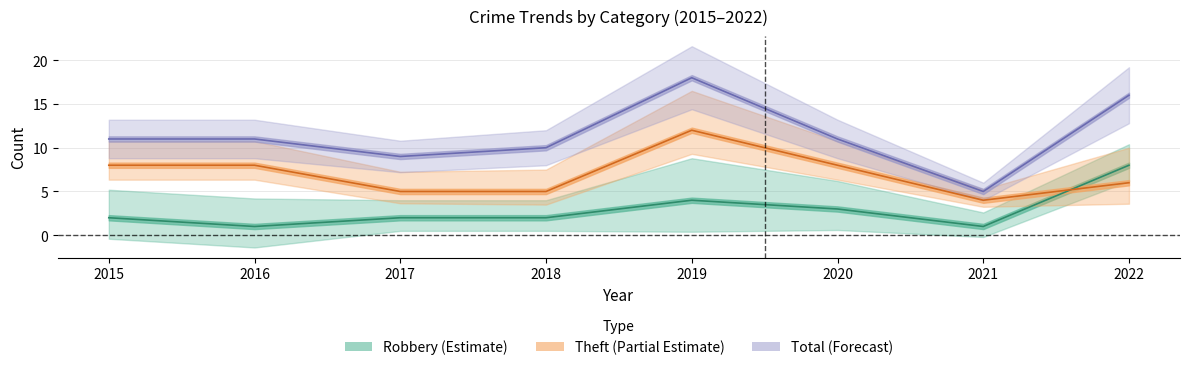

Which series changed the most between 2015 and 2022?

Robbery